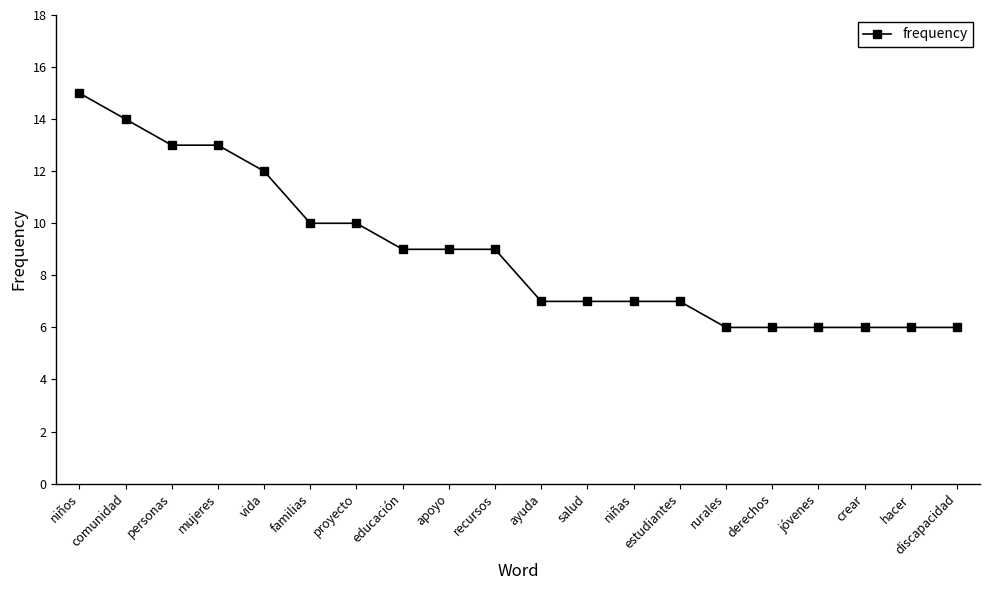

What is the minimum value shown in the chart?

6